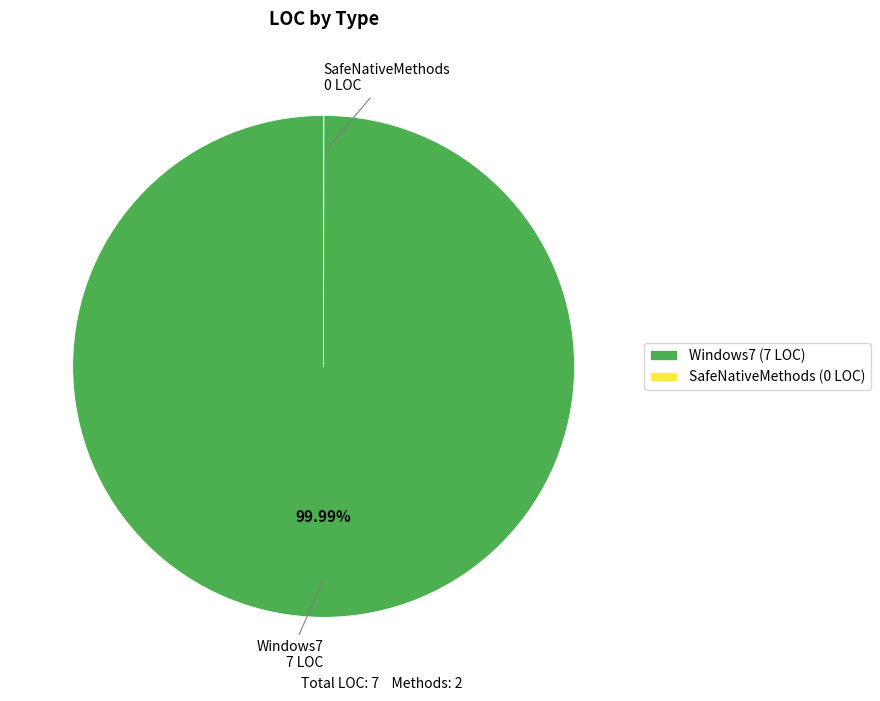

Is there a majority slice in this chart?

Yes